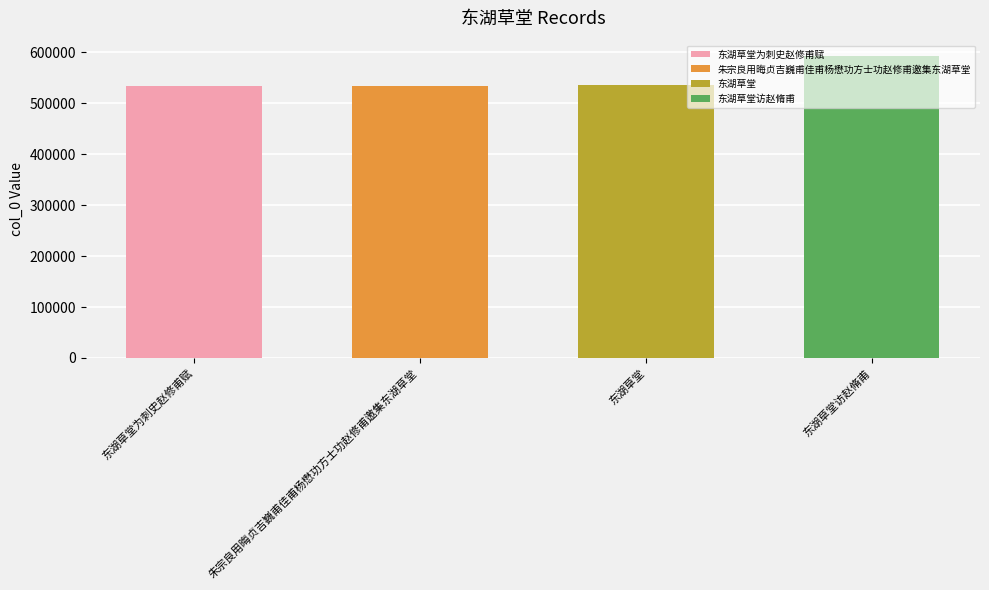

Where does the data first go above 534846?

东湖草堂访赵脩甫